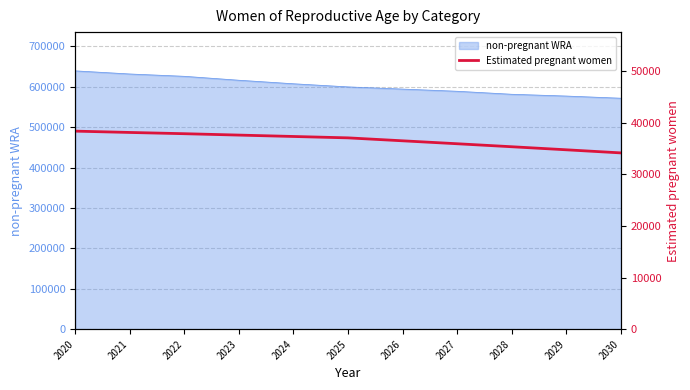

The chart shows a value of 37096.7 at 2025. True or false?

True